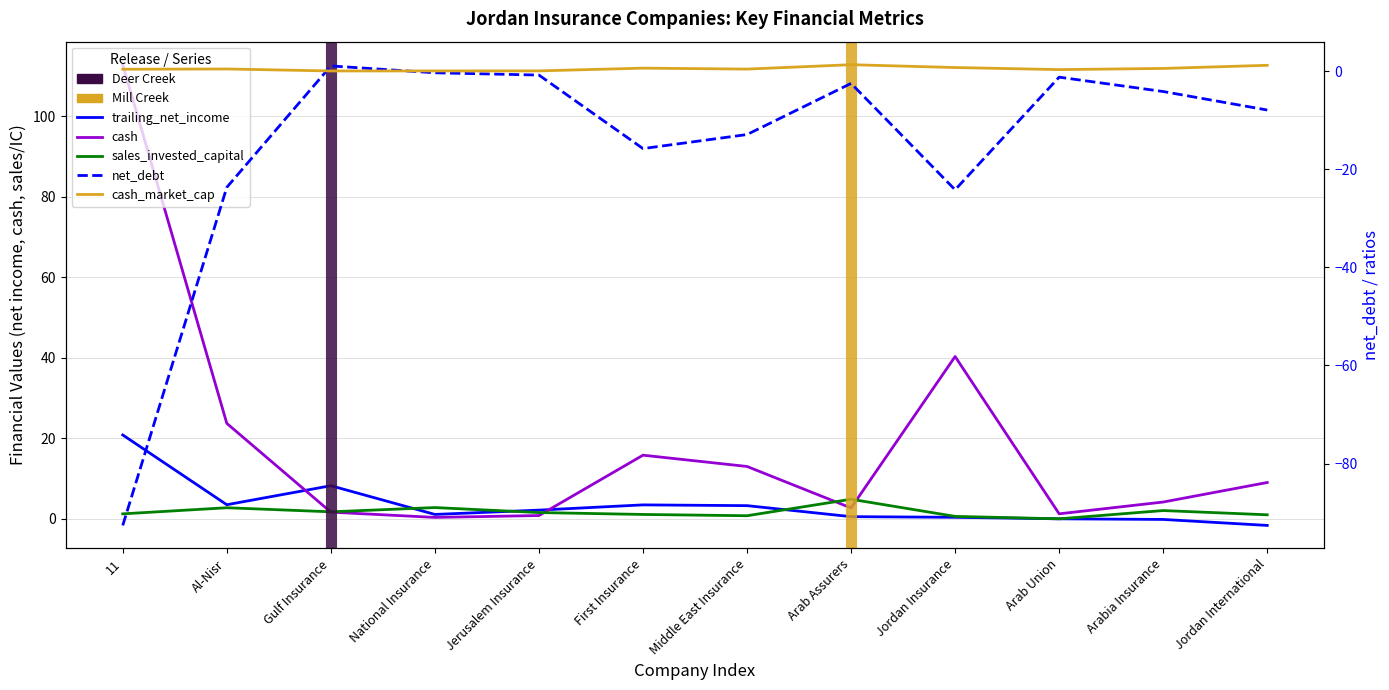

Reading left to right, list all the values displayed in this chart.

trailing_net_income: 20.8	3.5	8.2	1.1	2.2	3.5	3.3	0.5	0.4	0.0	-0.2	-1.6
cash: 112.8	23.7	1.7	0.3	0.8	15.8	13.0	2.7	40.3	1.2	4.2	9.0
cash_market_cap: 0.4	0.4	0.0	0.0	0.0	0.6	0.4	1.3	0.7	0.3	0.5	1.2
sales_invested_capital: 1.2	2.7	1.7	2.8	1.6	1.1	0.8	4.9	0.6	0.0	2.1	1.0
net_debt: -92.6	-23.7	1.1	-0.3	-0.8	-15.8	-12.9	-2.5	-24.2	-1.2	-4.2	-7.9